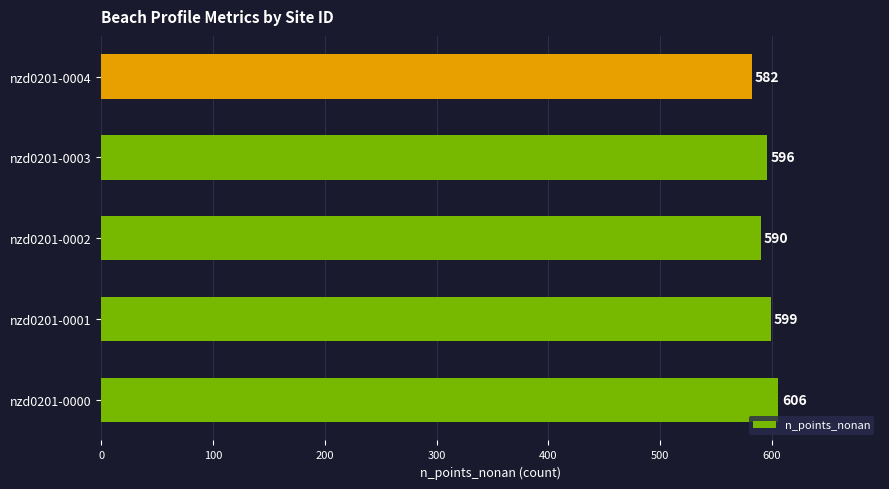

At which category does the chart reach its minimum across all series?

nzd0201-0004